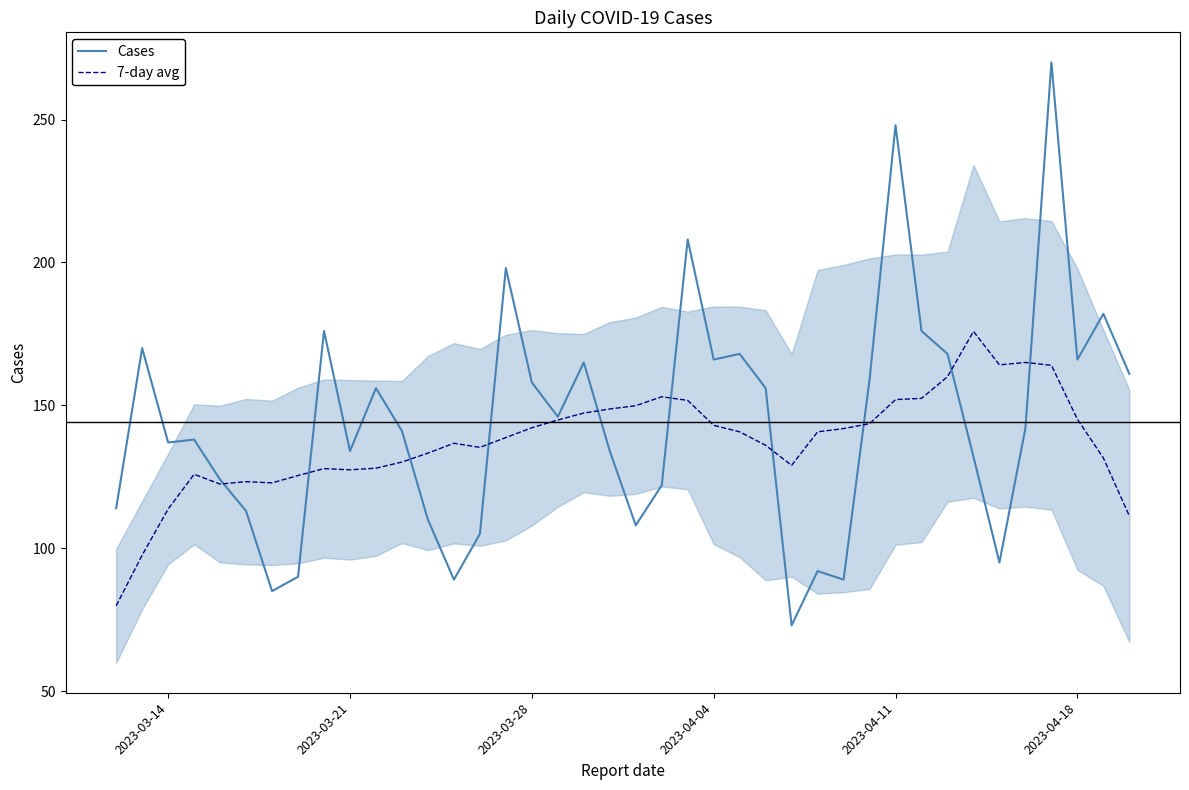

What is the highest value of the 7-day avg series?

175.9